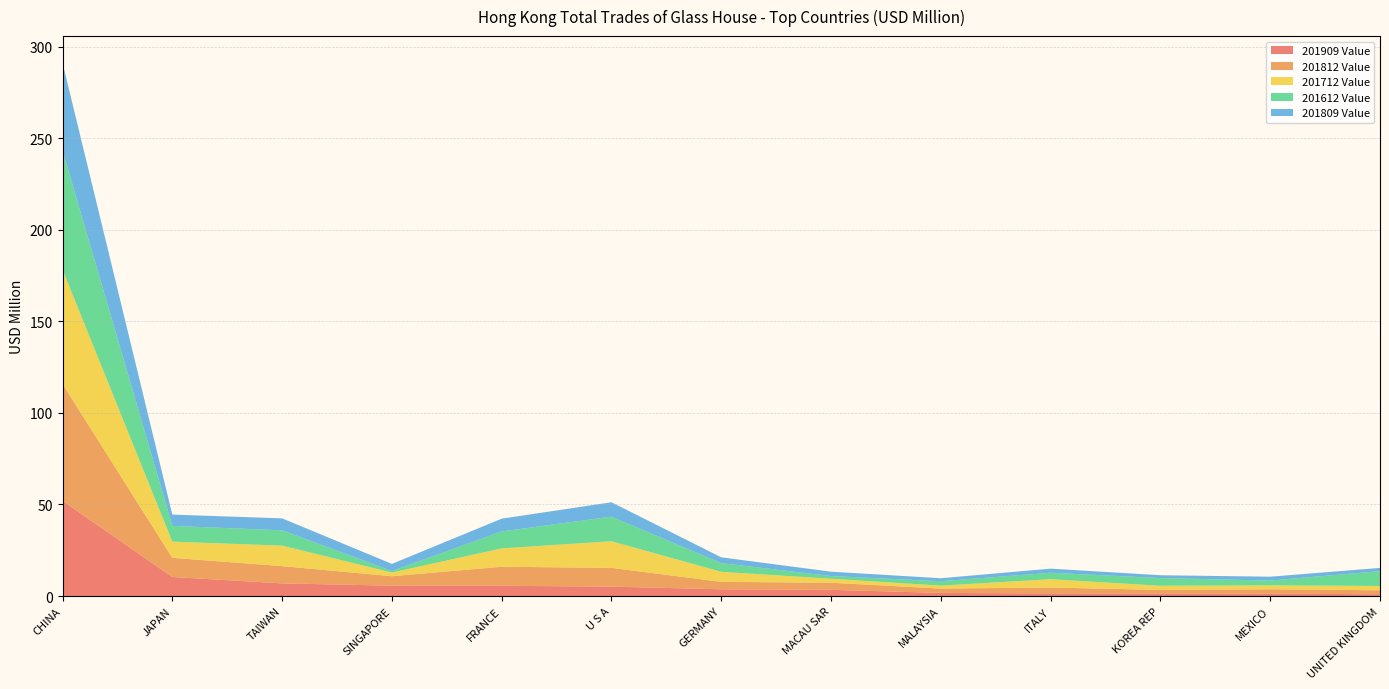

Reading left to right, list all the values displayed in this chart.

201909 Value: 52.0	10.4	6.9	5.6	5.6	5.1	3.7	3.4	1.7	1.4	1.4	1.3	0.9
201812 Value: 63.8	10.5	9.4	5.2	10.4	10.3	4.1	3.9	2.4	3.2	1.9	2.4	2.2
201712 Value: 62.4	8.8	11.2	2.0	10.0	14.5	5.5	2.2	1.6	4.6	2.3	2.1	2.3
201612 Value: 65.1	8.6	8.4	0.9	9.2	13.4	4.7	1.5	2.4	3.5	4.2	2.6	8.1
201809 Value: 47.9	6.1	6.5	3.9	7.0	7.8	3.2	2.4	1.6	2.3	1.6	2.1	1.8